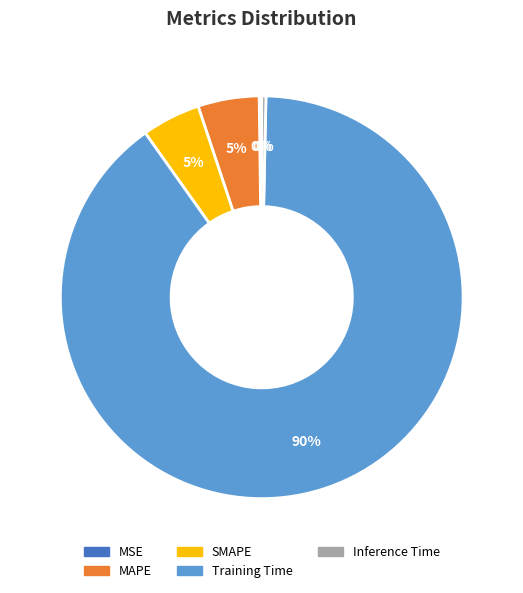

Is it true that Training Time is 78% of the pie?

False